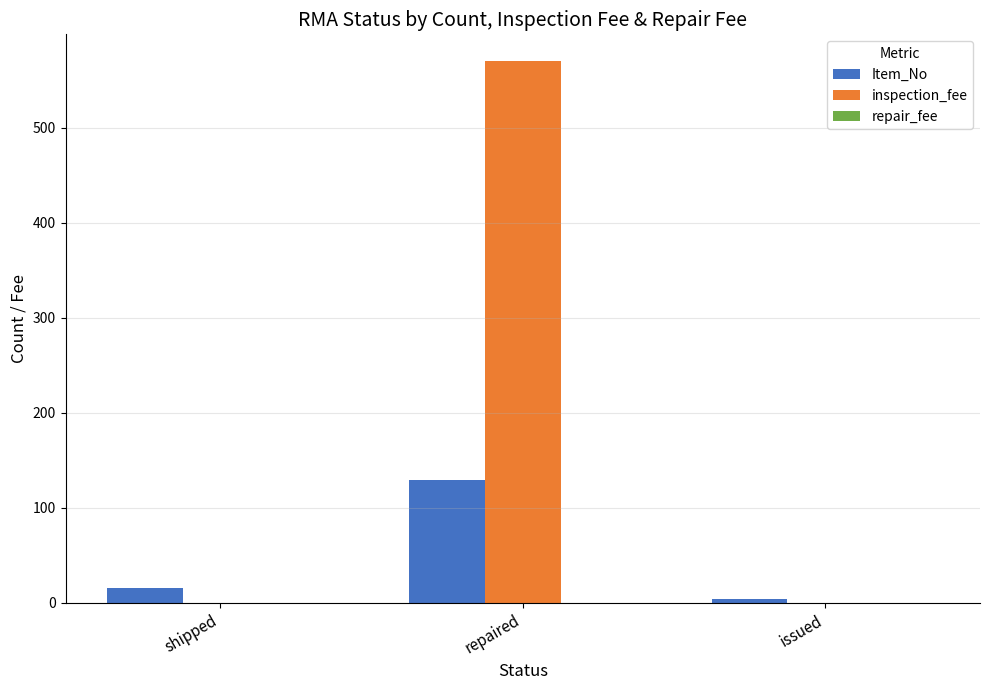

The value of Item_No at repaired is 26. True or false?

False